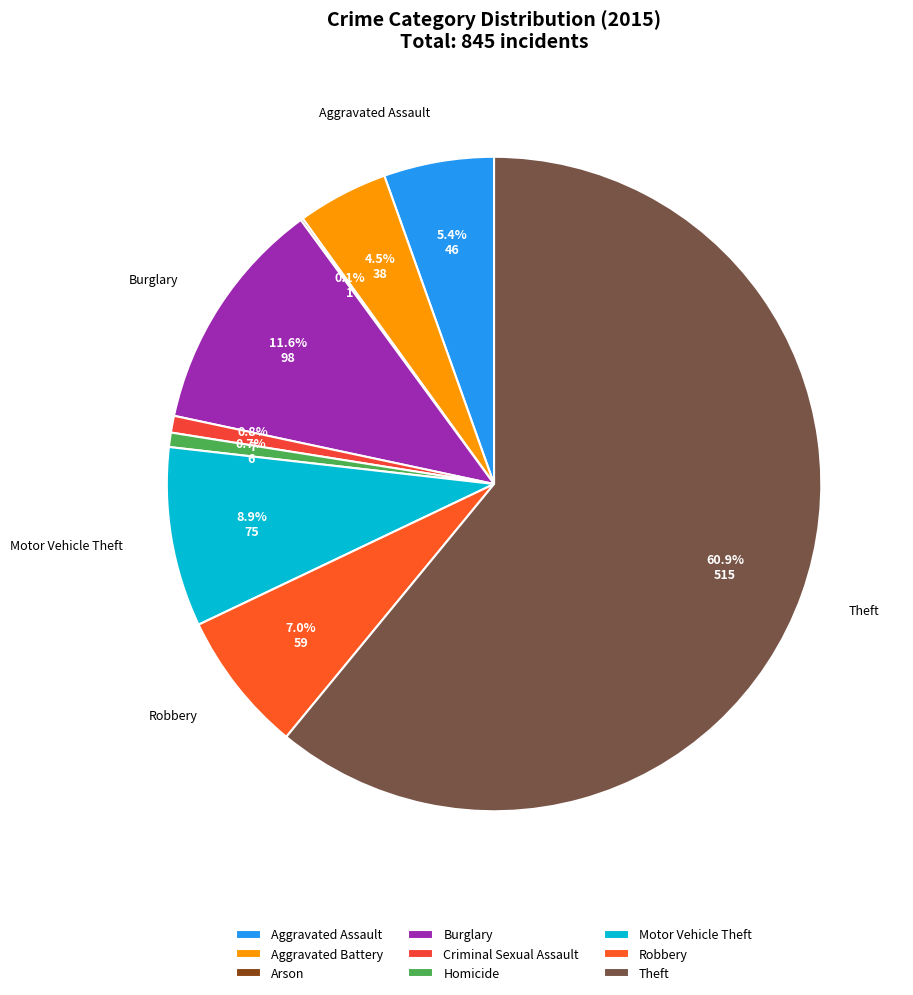

Does Theft represent more than half of the total?

Yes